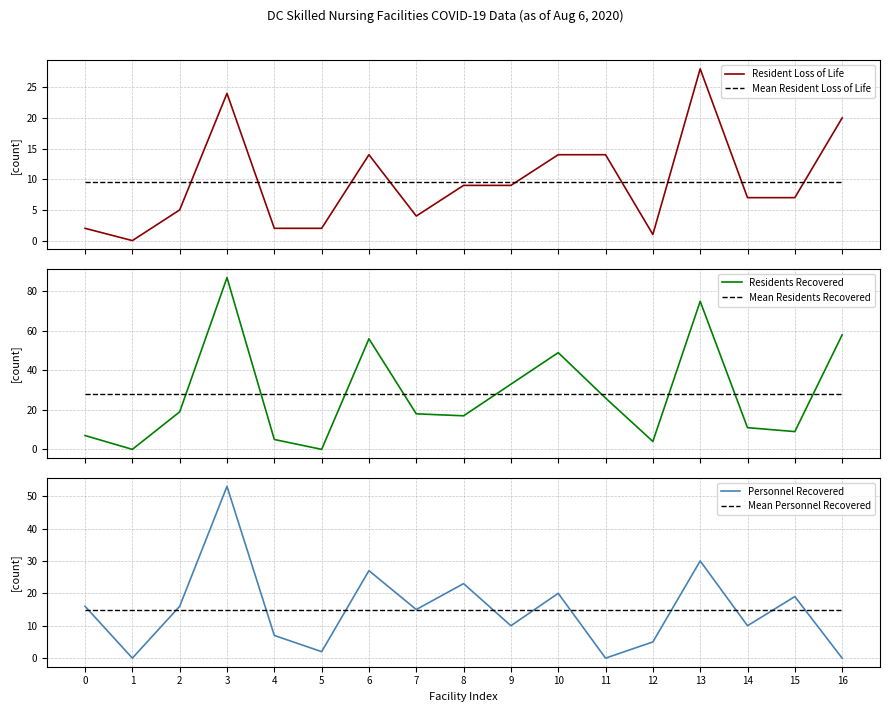

Between 2 and 7, which series saw the biggest shift?

Resident Loss of Life